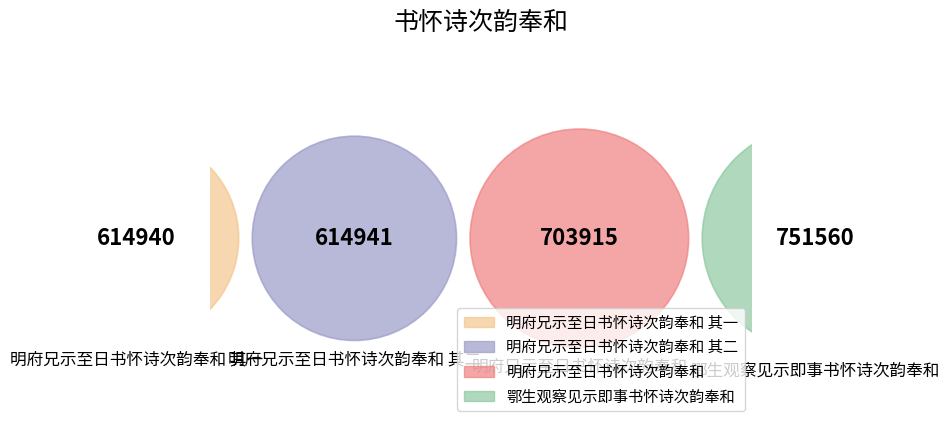

What is the total percentage of 明府兄示至日书怀诗次韵奉和 其二 and 明府兄示至日书怀诗次韵奉和 其一?

45.8%